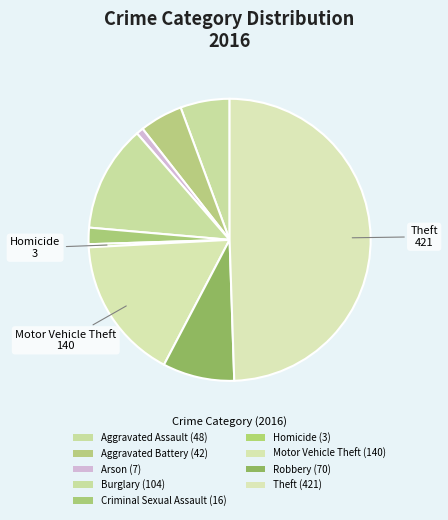

What is the change in value from Aggravated Assault to Motor Vehicle Theft?

+92